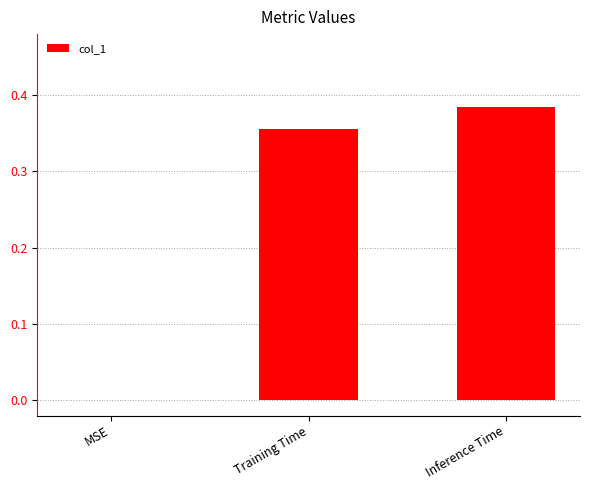

Is it true that the value at MSE is 0.0?

True